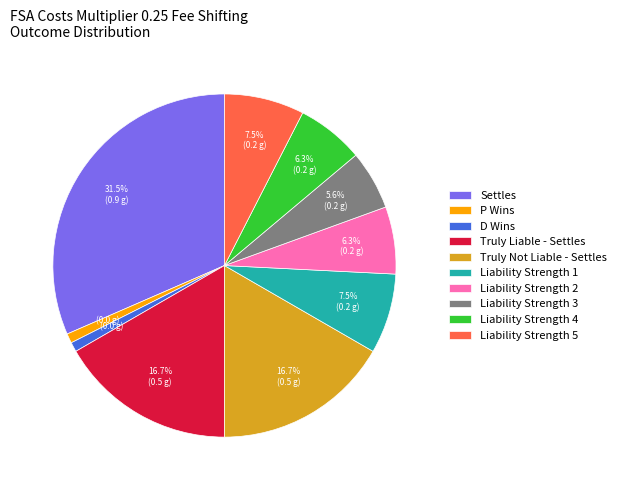

Which slice is the largest?

Settles